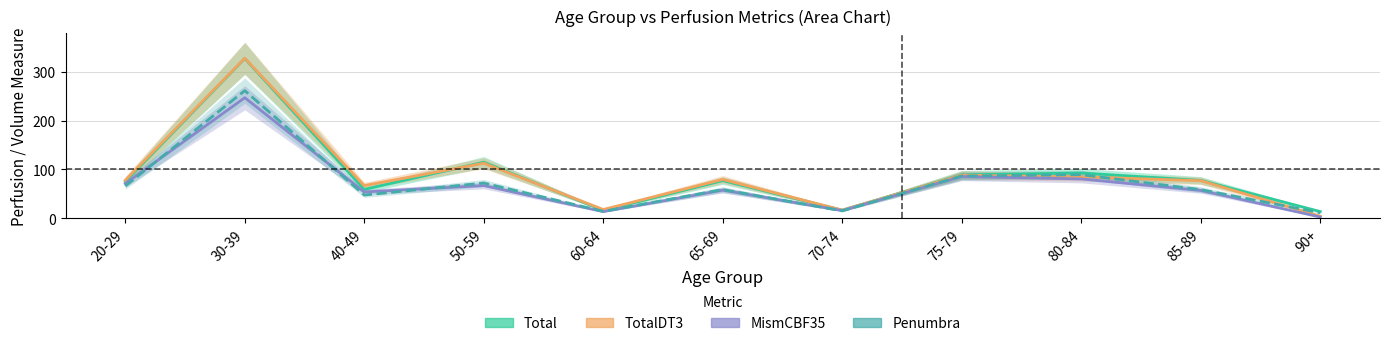

Which label corresponds to the smallest value in the chart?

90+